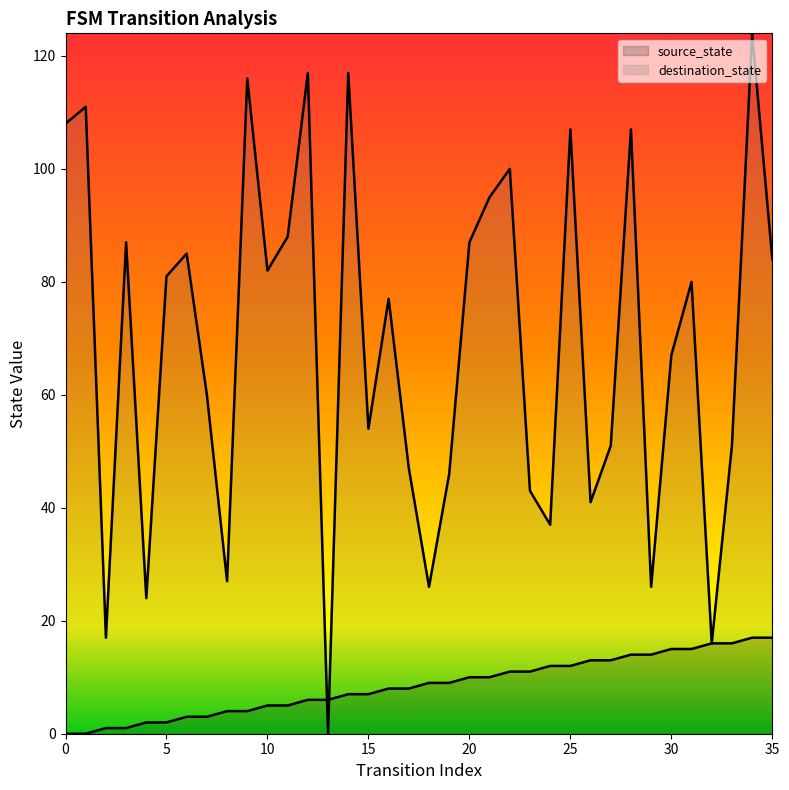

What is the total value across all series at 3?

88